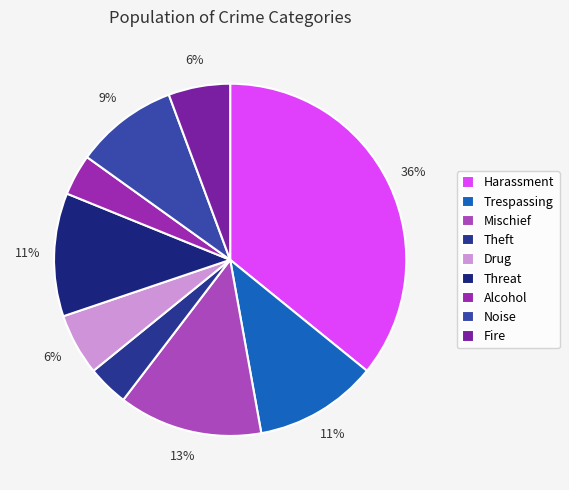

To the nearest percent, what portion does Alcohol represent?

4%